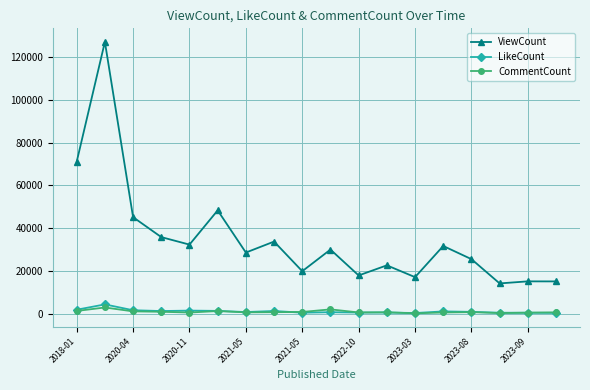

What is the greatest value displayed?

127067